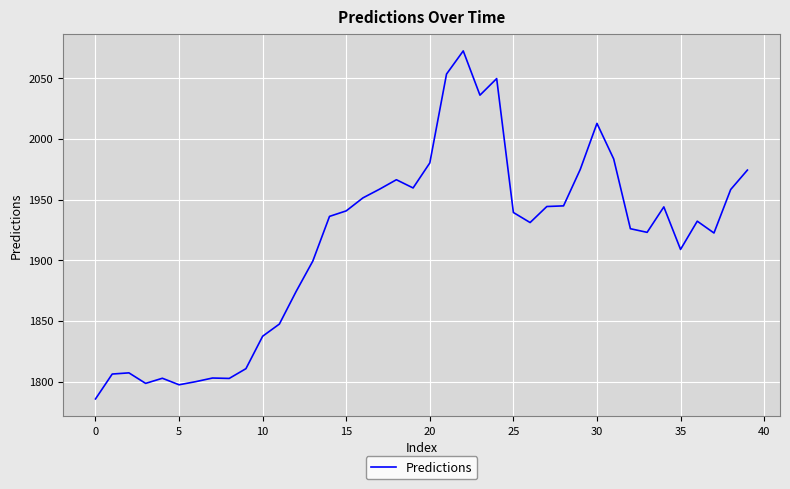

What is the greatest value displayed?

2072.5